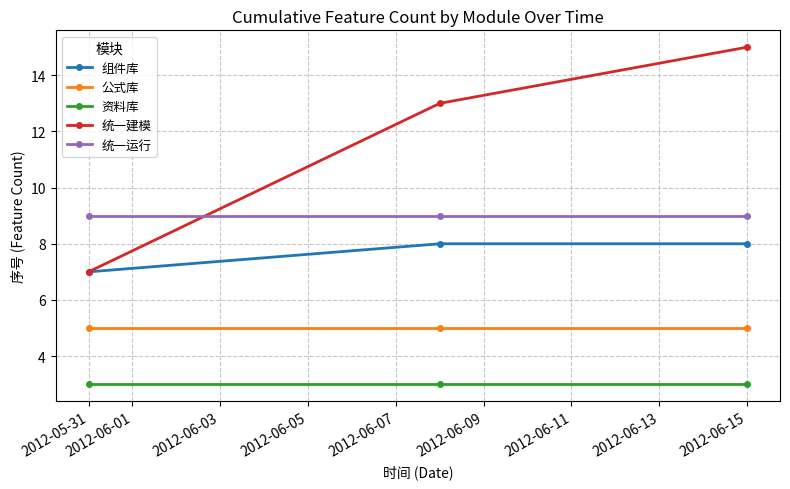

List the series in order of their overall mean, lowest first.

资料库, 公式库, 组件库, 统一运行, 统一建模